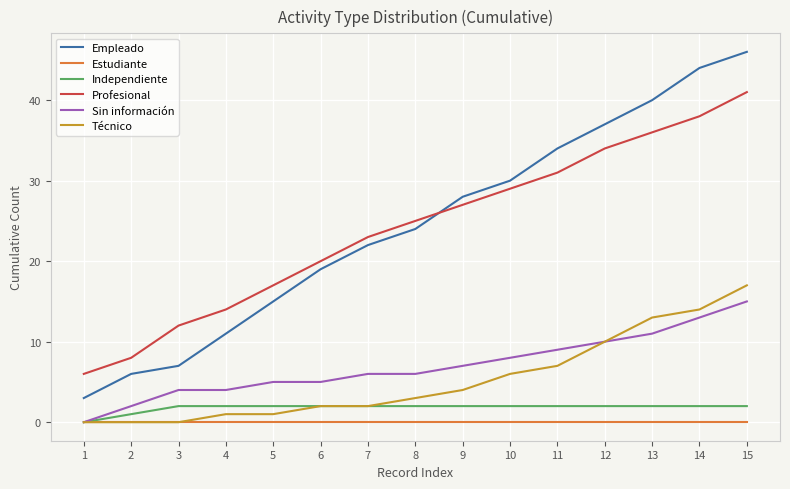

True or false: Estudiante and Empleado intersect in this chart.

False